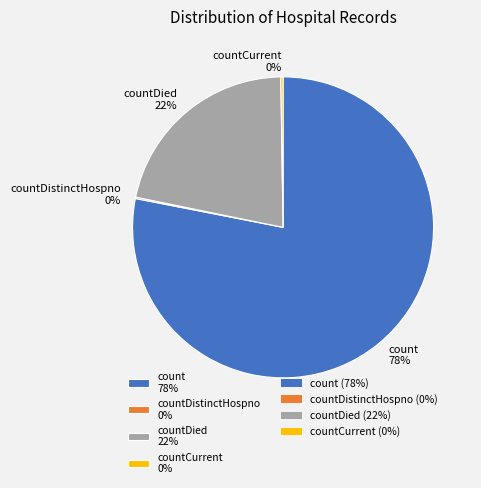

True or false: countDied 22% accounts for 32% of the total.

False